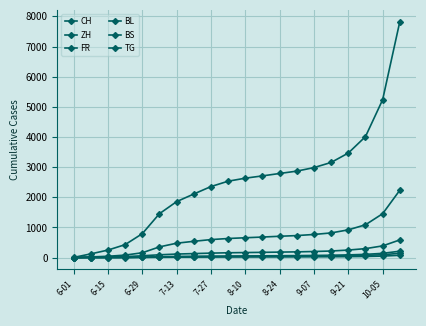

At which category is the sum across all series the highest?

19